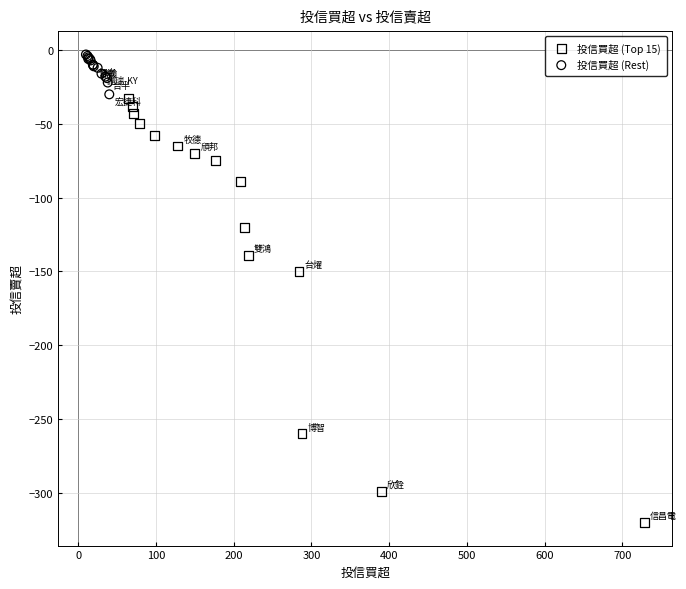

Which series has the largest Y range (max minus min)?

投信買超 (Top 15)